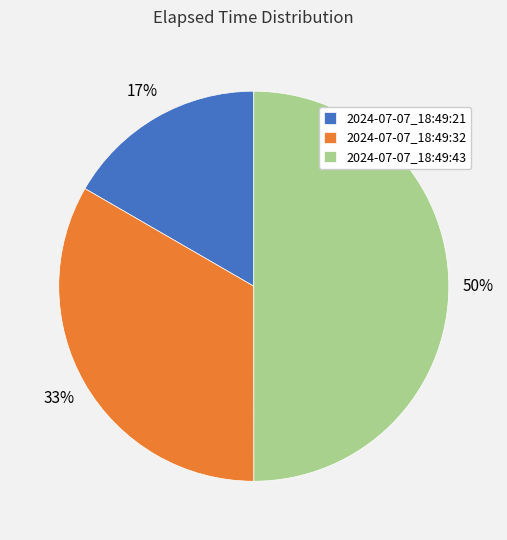

To the nearest percent, what is the average slice percentage?

33%